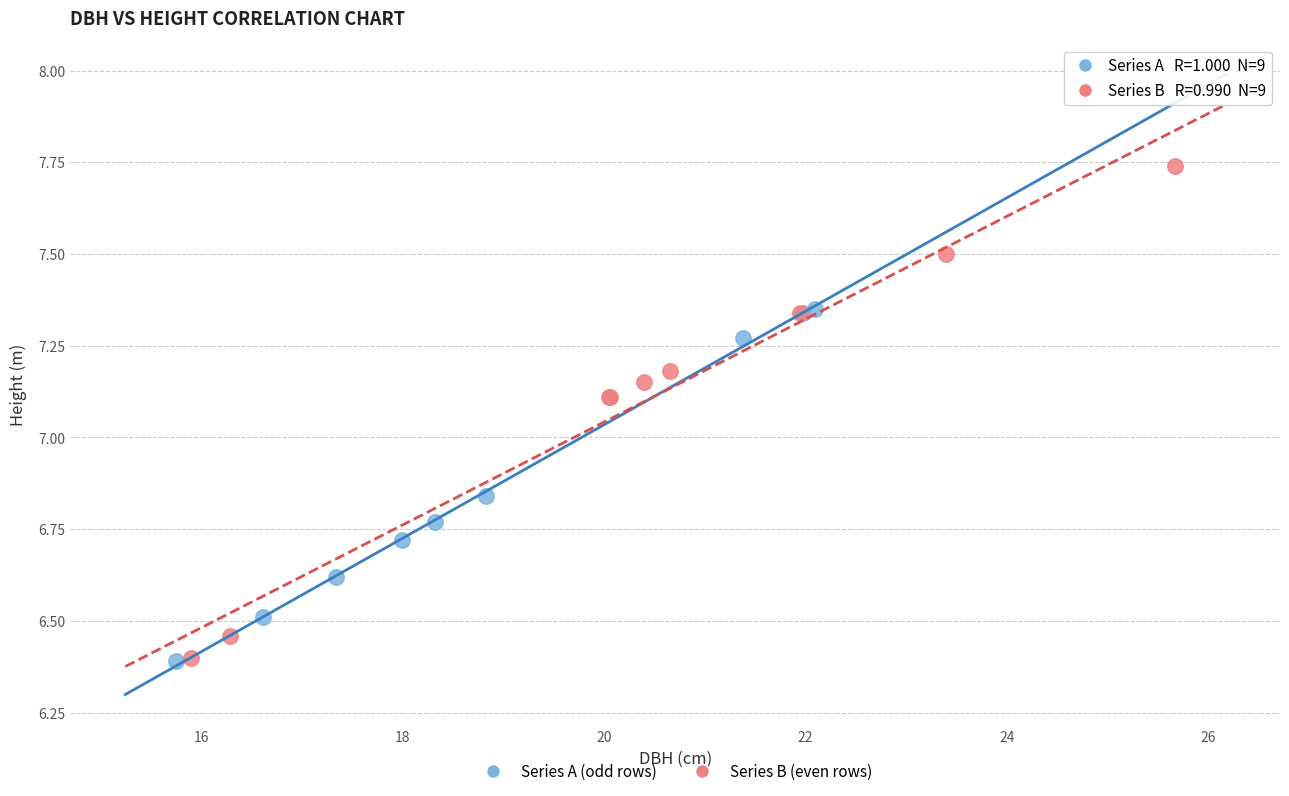

Which series has the widest spread of Y values?

Series B (even rows)